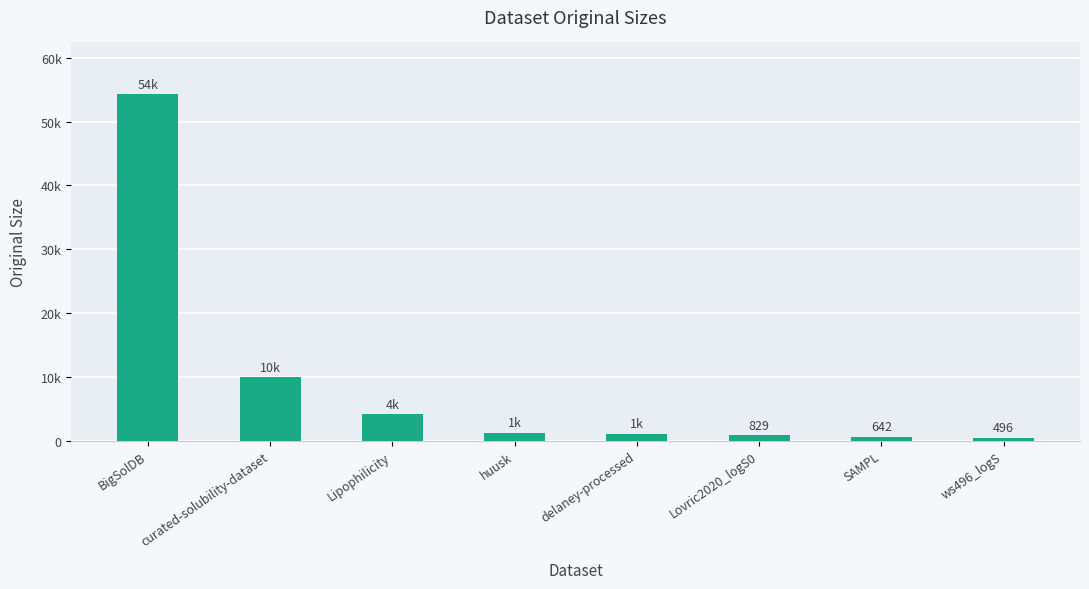

What is the value of the 4th bar from the left?

1291